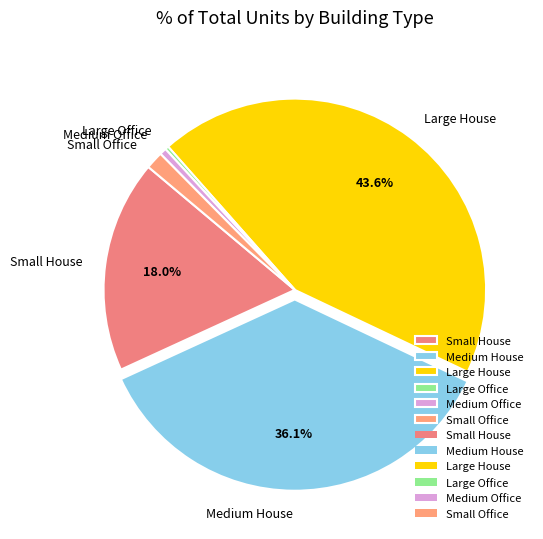

Count the number of slices in the pie.

6